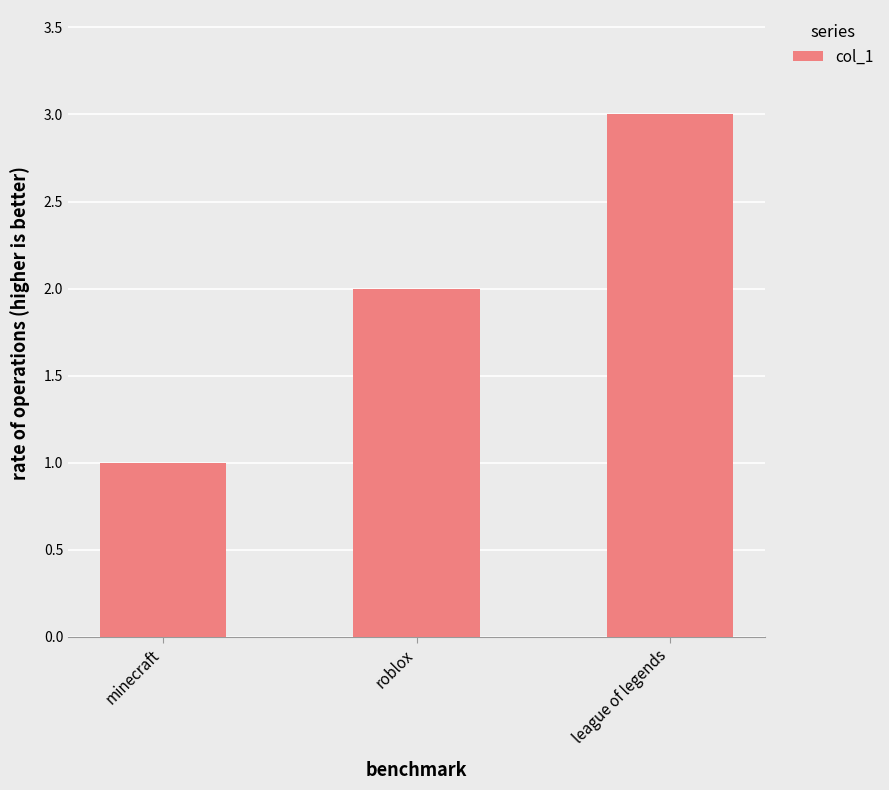

What position from the left is minecraft?

1